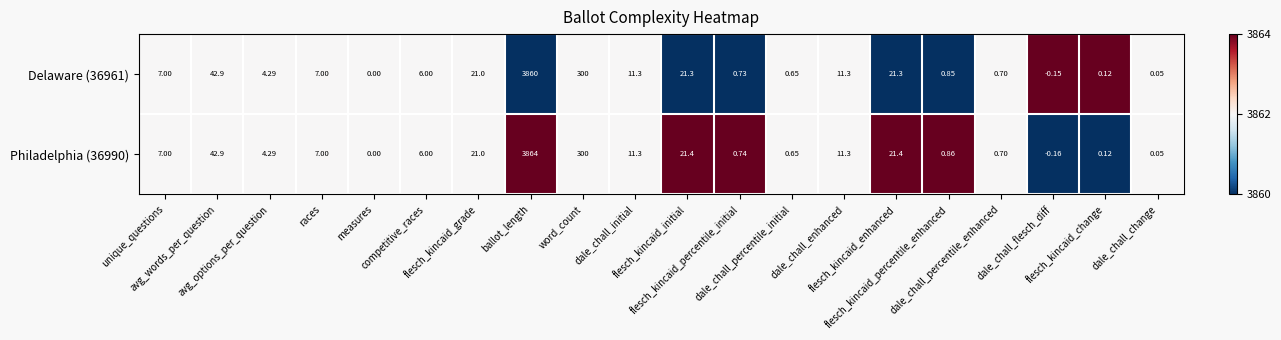

Which series has the widest spread of values?

Philadelphia (36990)